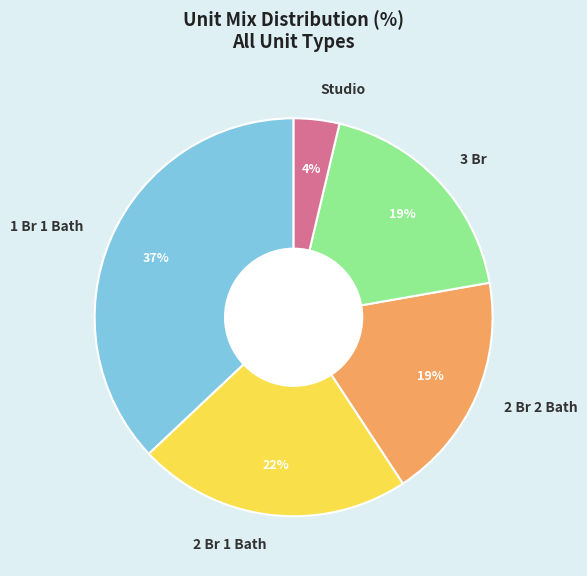

Approximately how many times larger is the value at 2 Br 1 Bath compared to 3 Br?

1.2